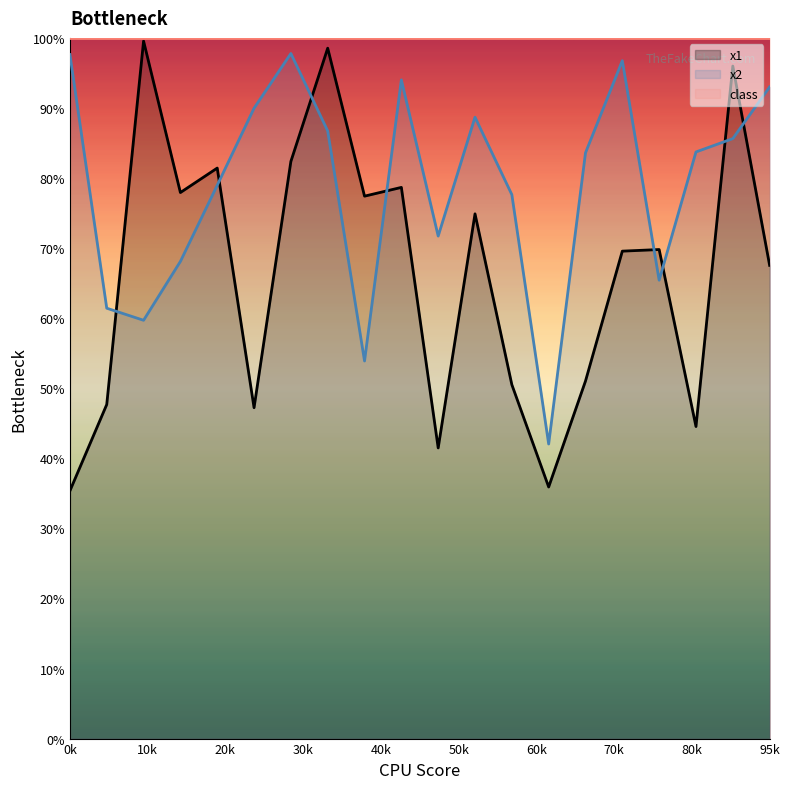

Which series changed the most between 17 and 19?

x1